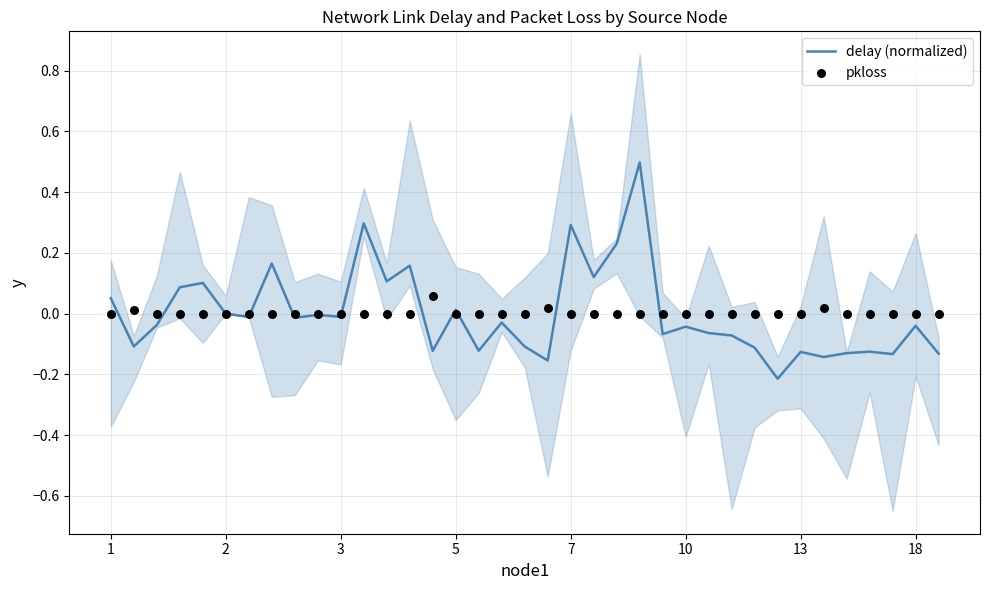

Which series has the widest spread of Y values?

delay (normalized)